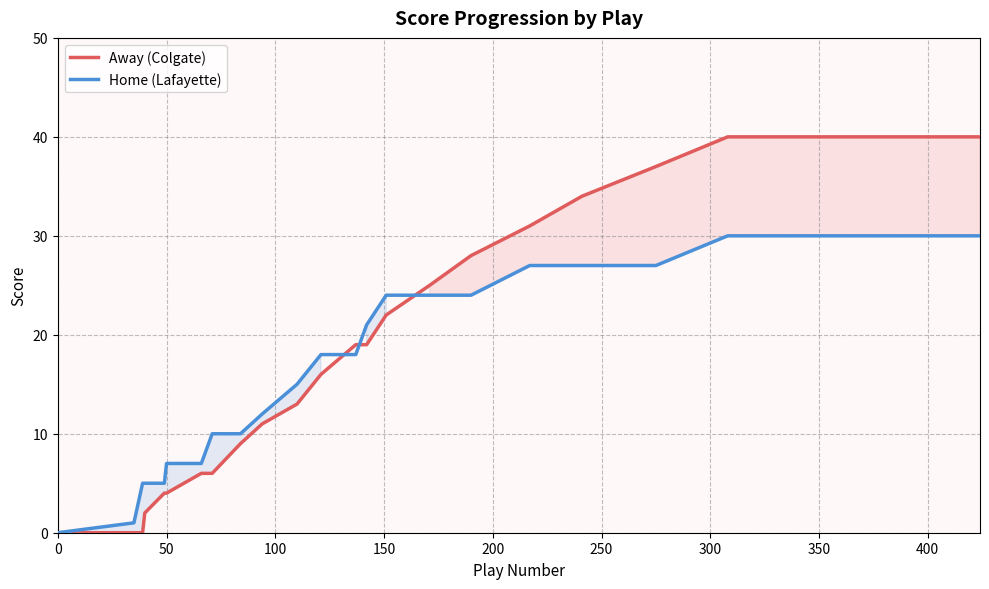

How many values in the Away (Colgate) series exceed 13?

11